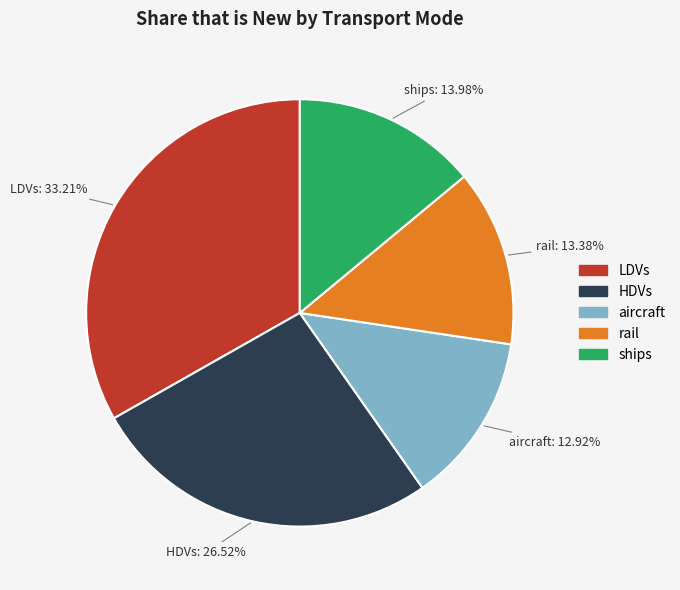

To the nearest percent, what portion does HDVs represent?

27%